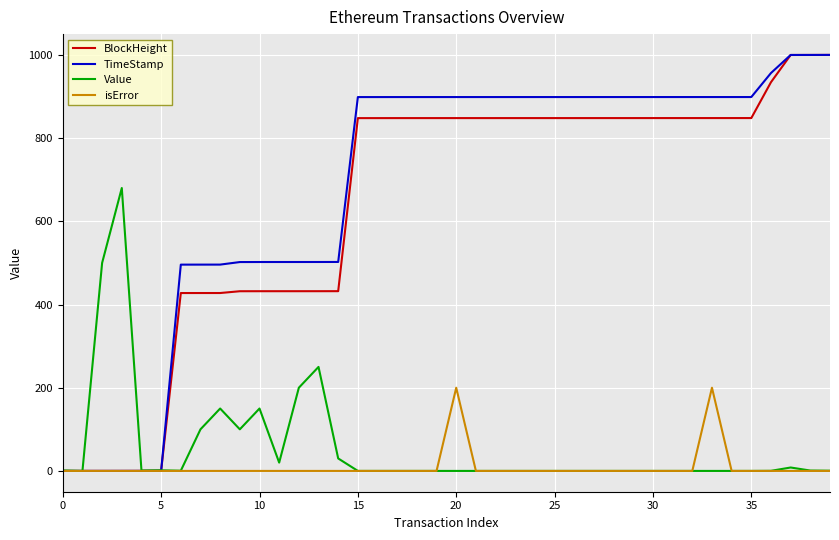

What is the maximum value shown in the chart?

1000.0